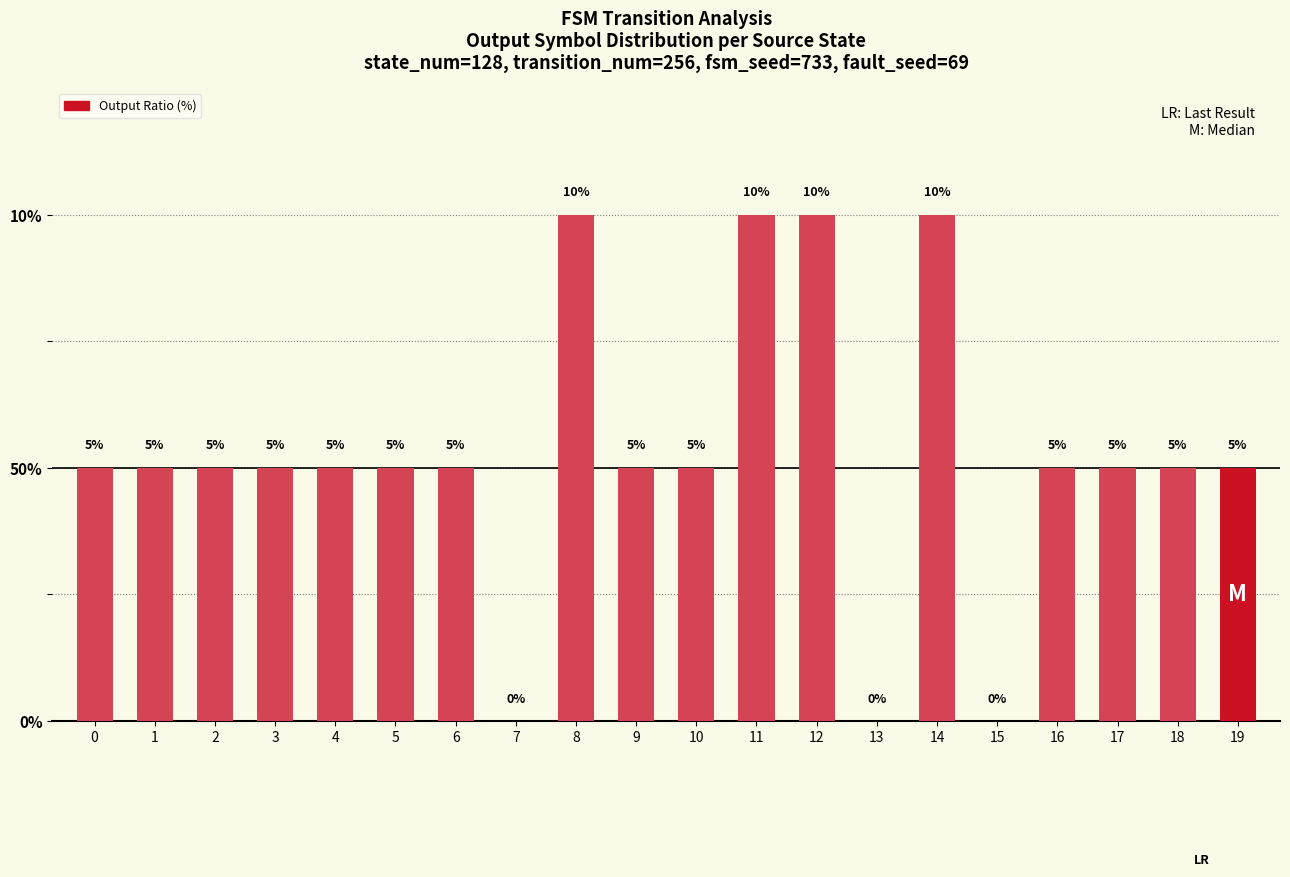

Which category has the lowest value across all series?

7